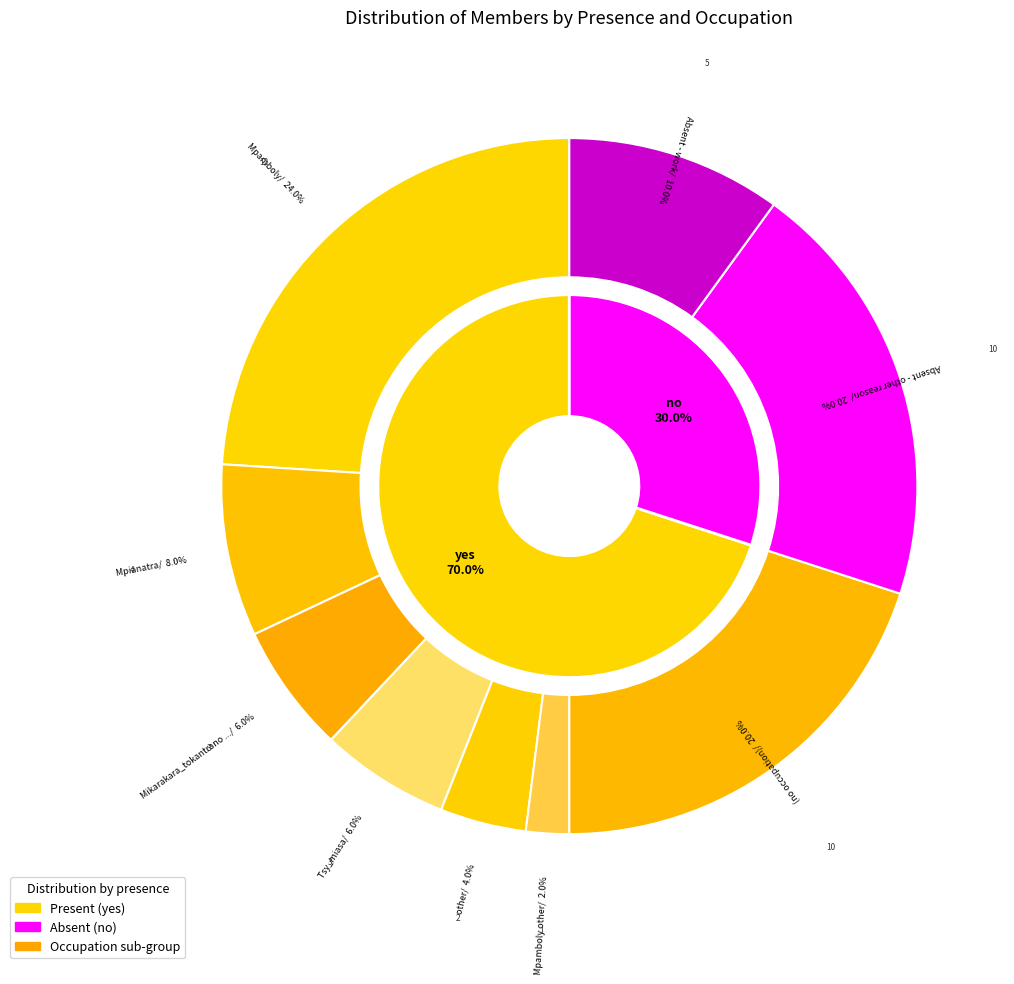

What portion of the pie excludes no?

70.0%